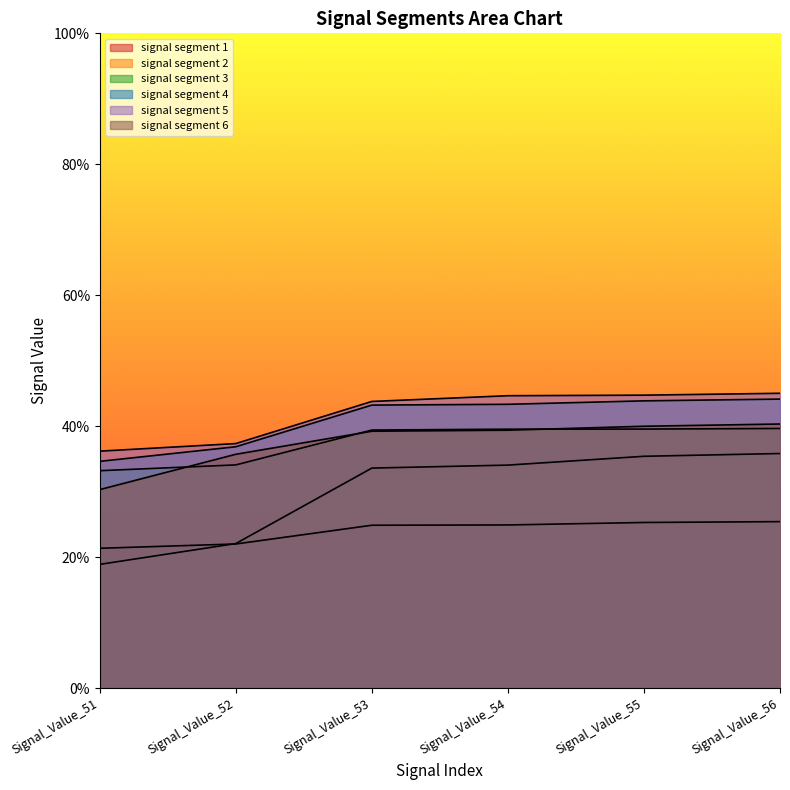

True or false: signal segment 1 and signal segment 5 cross at least once.

False